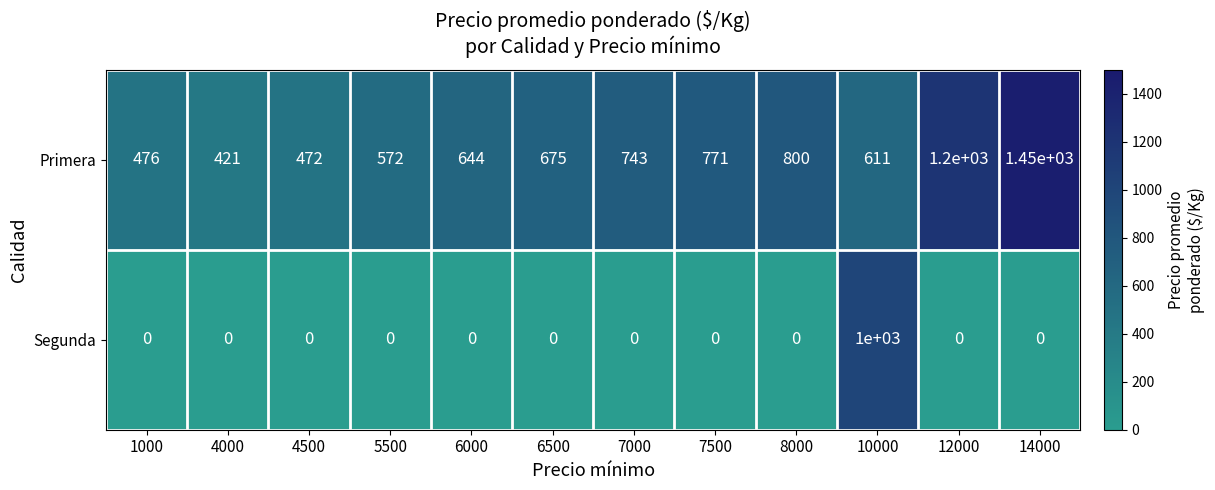

At which label does Primera reach its peak?

14000